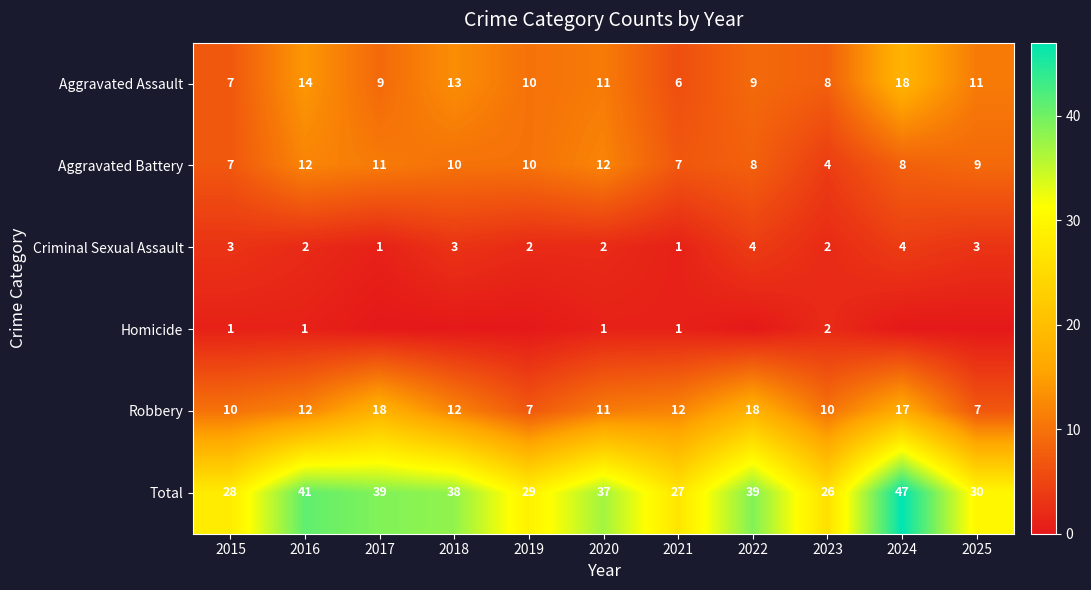

List the series in order of their peak value, lowest first.

Homicide, Criminal Sexual Assault, Aggravated Battery, Aggravated Assault, Robbery, Total